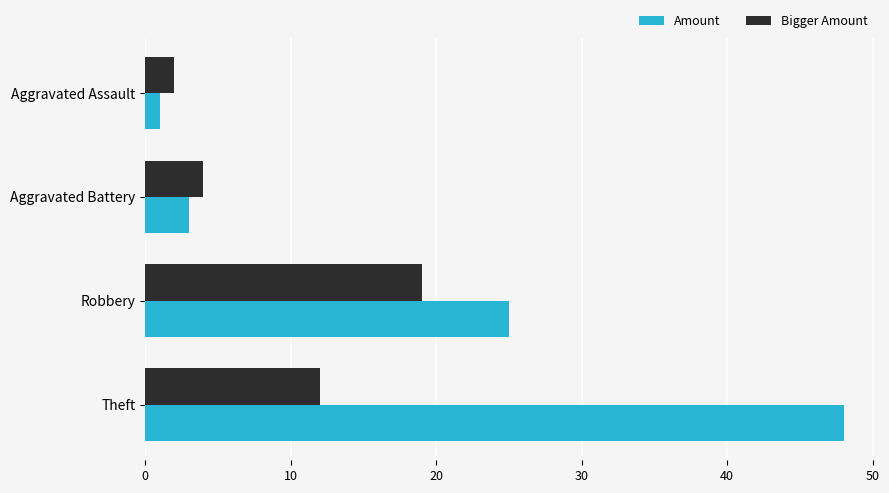

What is the sum of all Bigger Amount values?

37